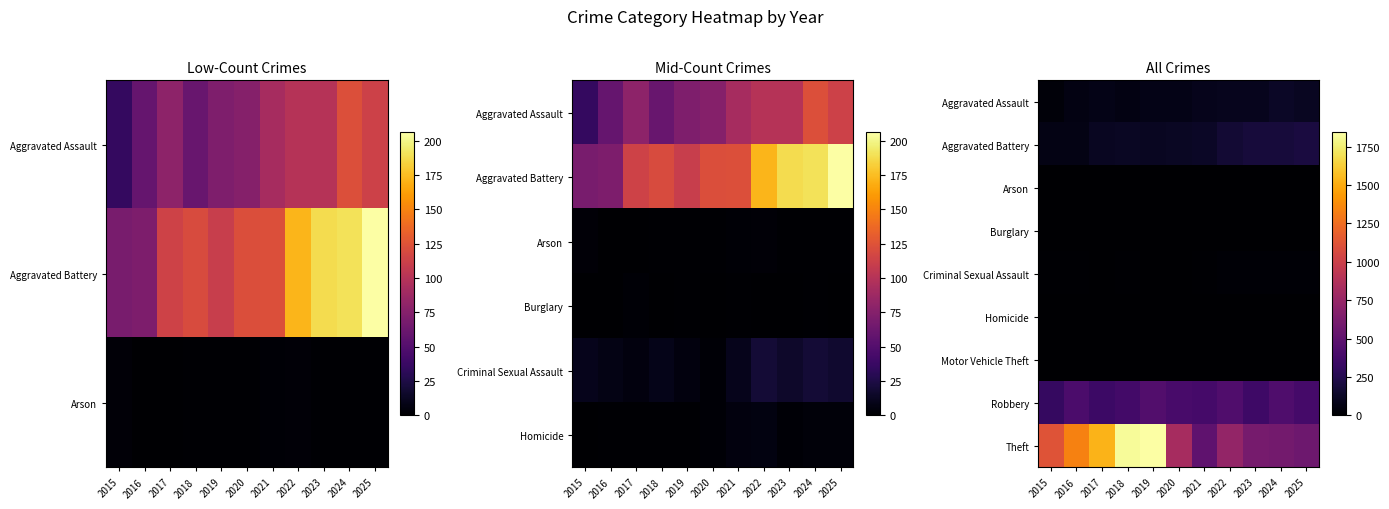

At 2021, list the series in order from smallest to largest.

Burglary, Motor Vehicle Theft, Arson, Homicide, Criminal Sexual Assault, Aggravated Assault, Aggravated Battery, Robbery, Theft